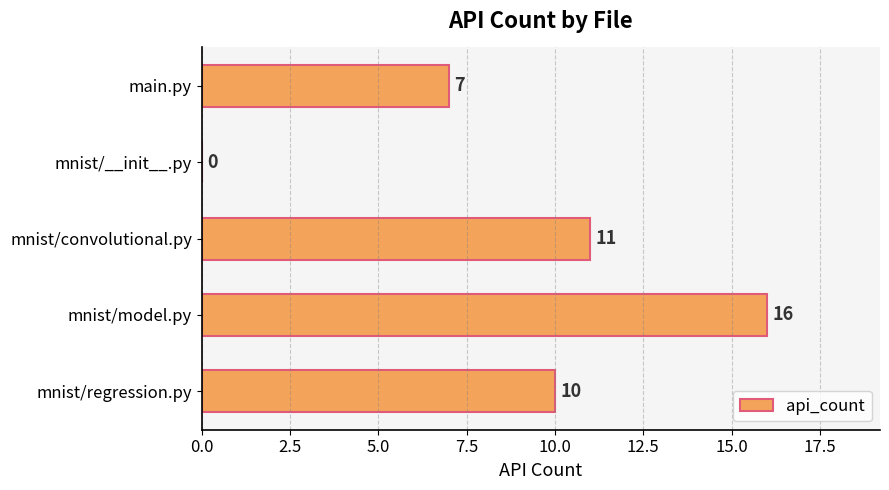

Reading top to bottom, what are all the values shown in this chart?

main.py=7	mnist/__init__.py=0	mnist/convolutional.py=11	mnist/model.py=16	mnist/regression.py=10